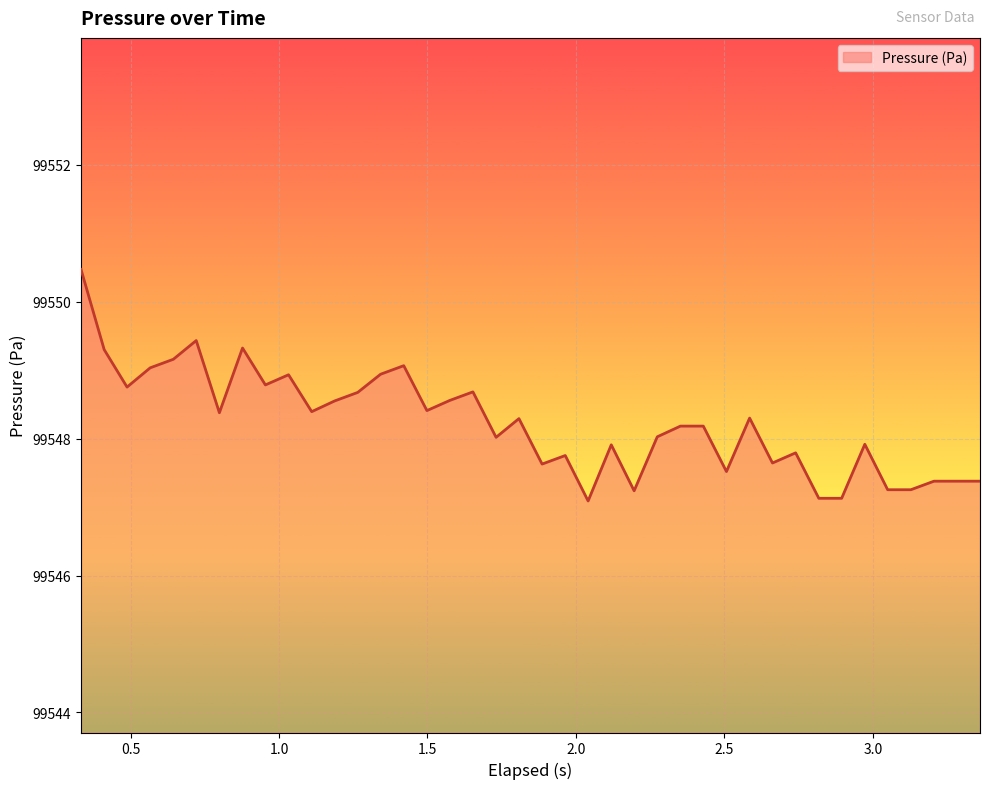

What is the smallest value displayed?

99547.1